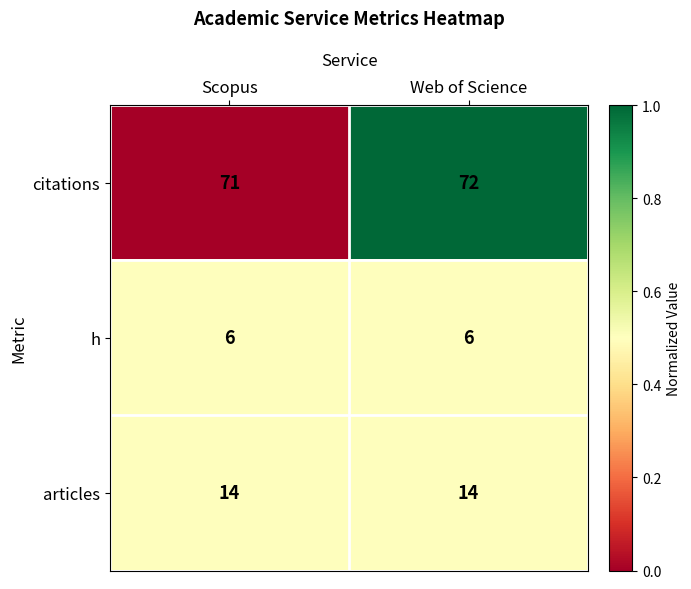

Where is citations nearest to the value 71?

Scopus